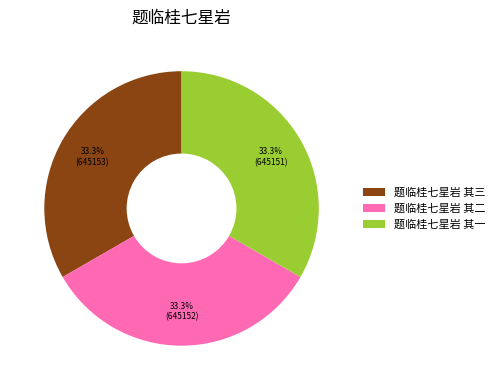

To the nearest percent, what is the combined percentage of 题临桂七星岩 其三 and 题临桂七星岩 其一?

67%